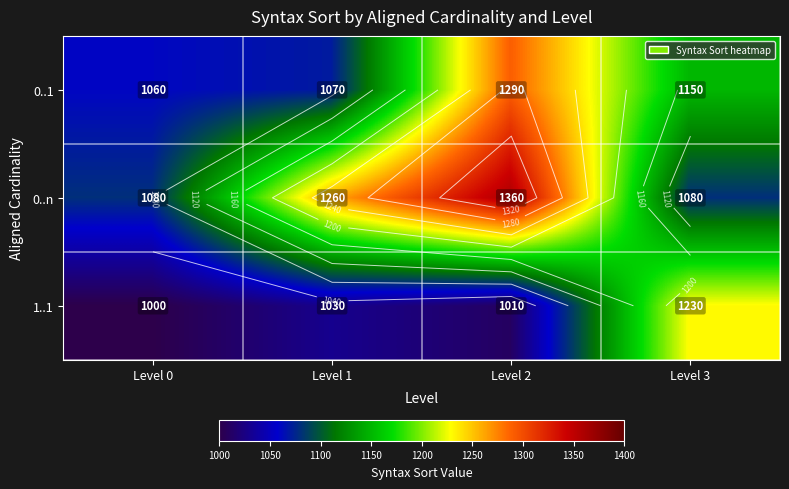

What is the spread (max minus min) of values at Level 3?

150